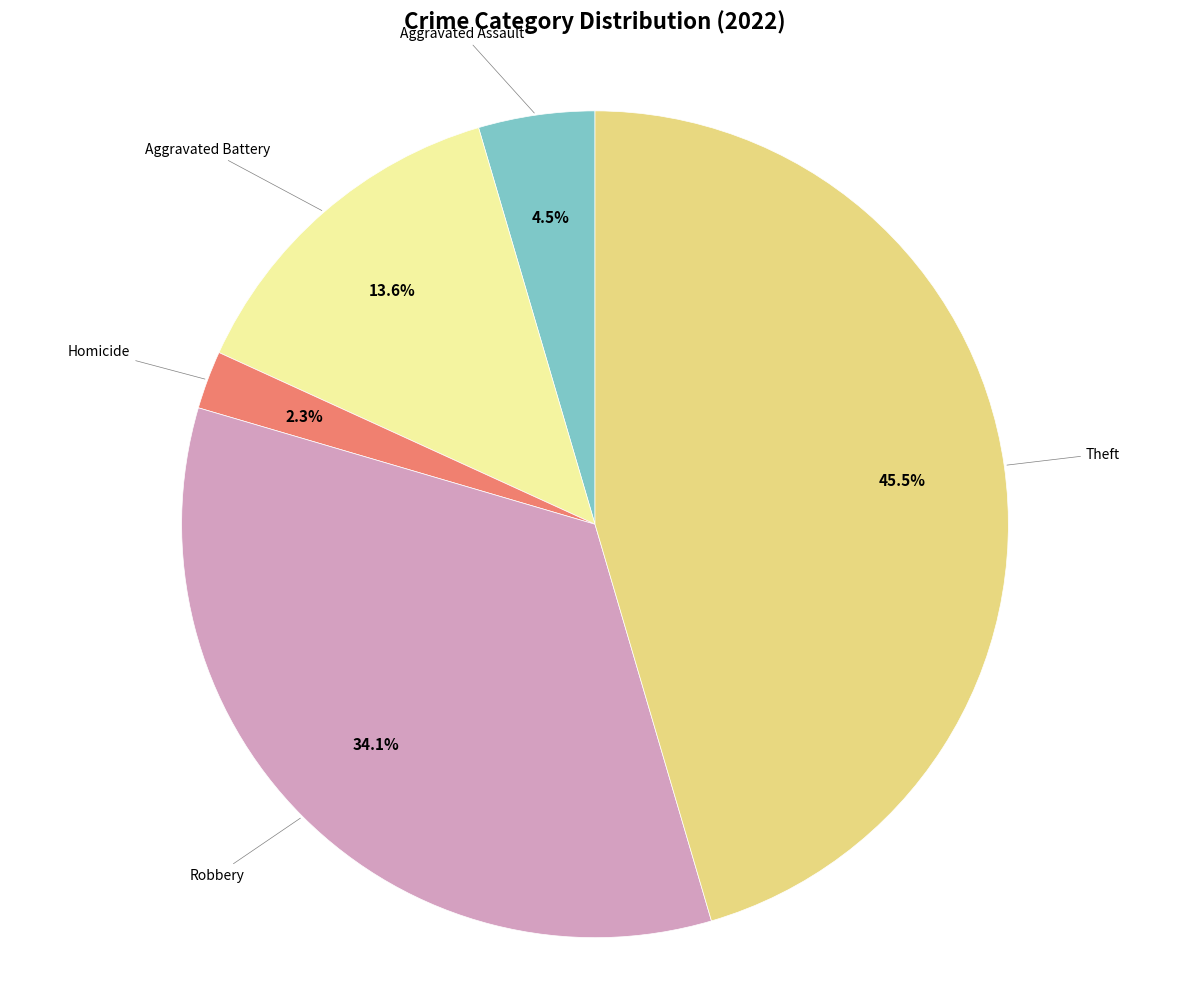

How many segments does this pie chart have?

5